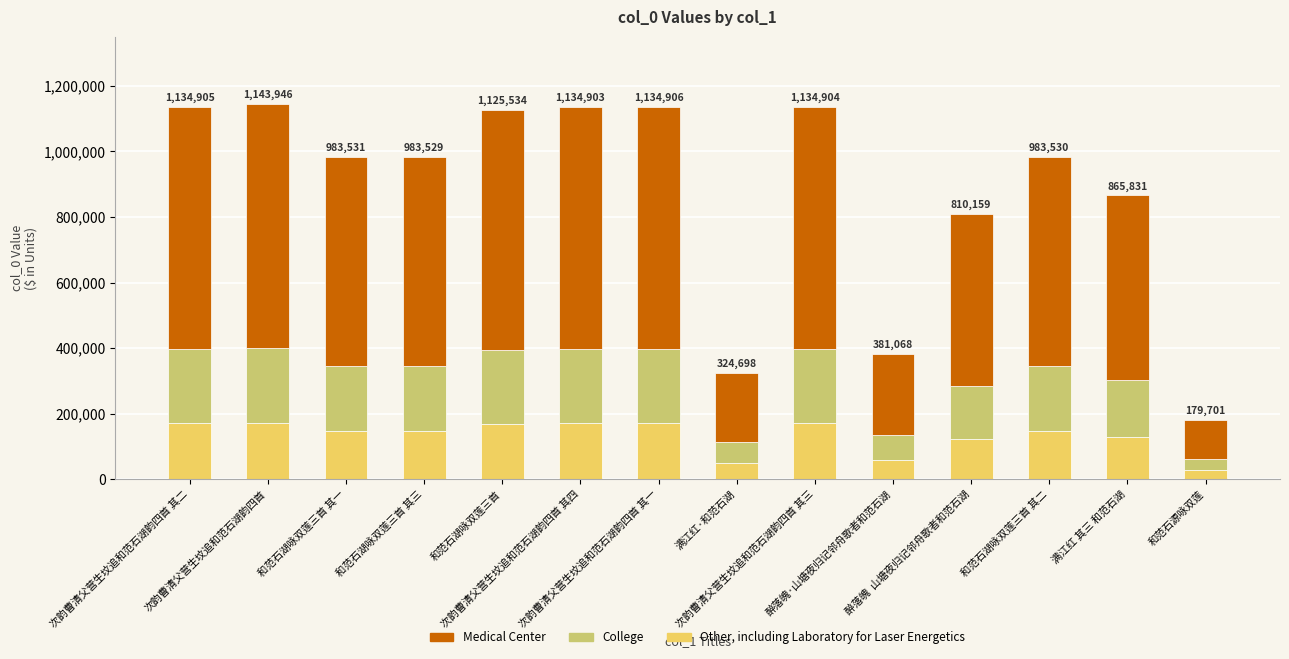

Does the chart contain stacked bars?

Yes